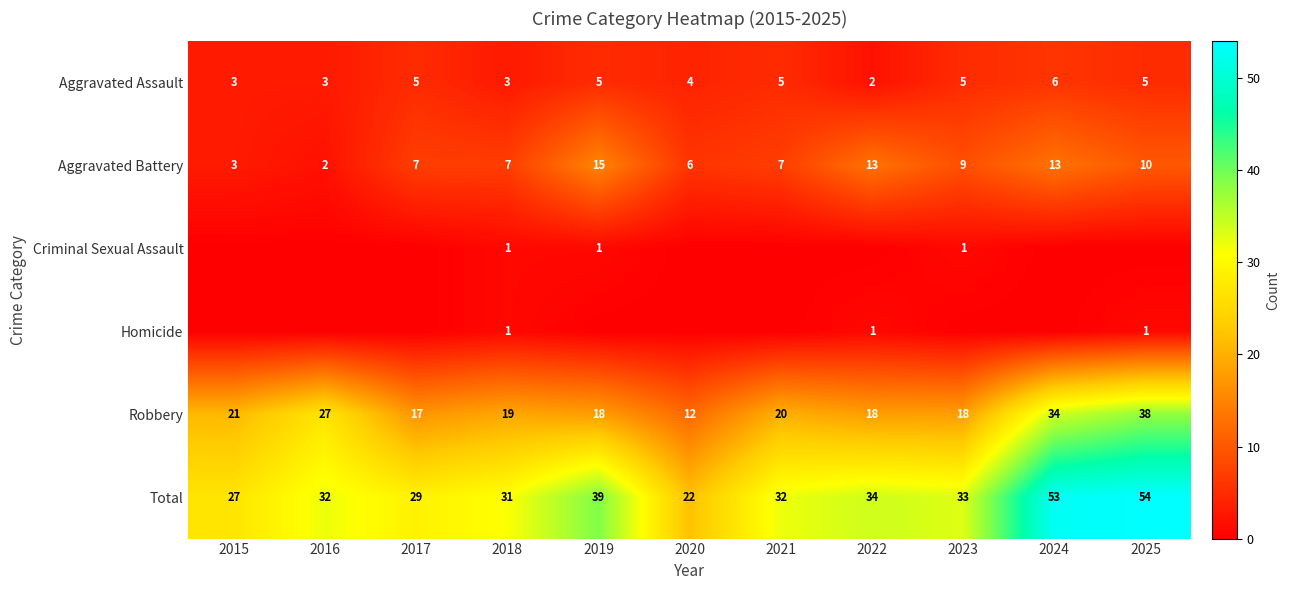

What is the sum of all Aggravated Battery values?

92